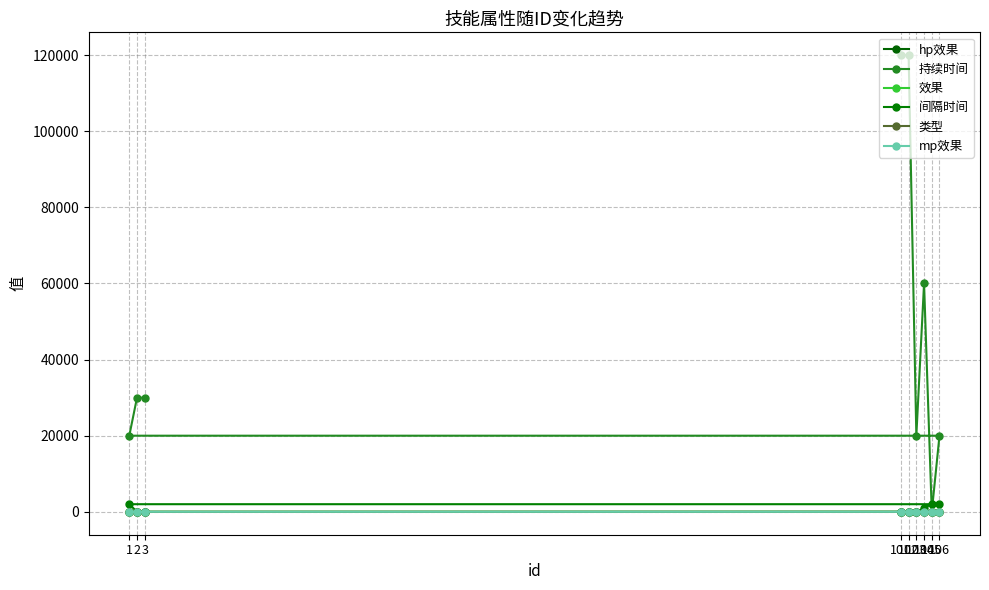

At which category does mp效果 reach its first local valley?

103